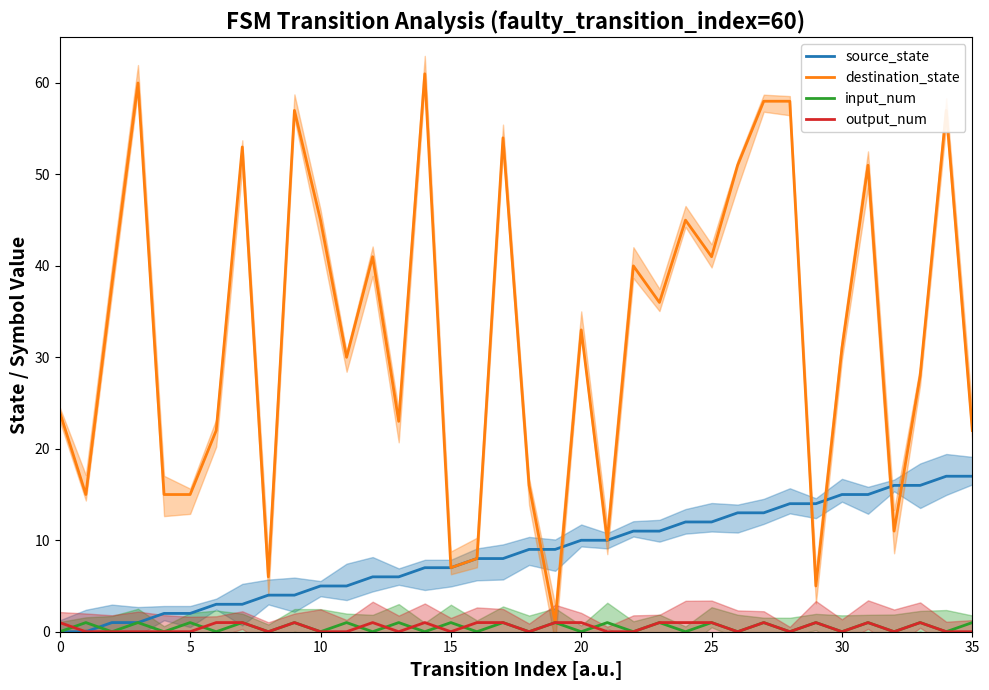

The value of destination_state at 30 is 31. True or false?

True